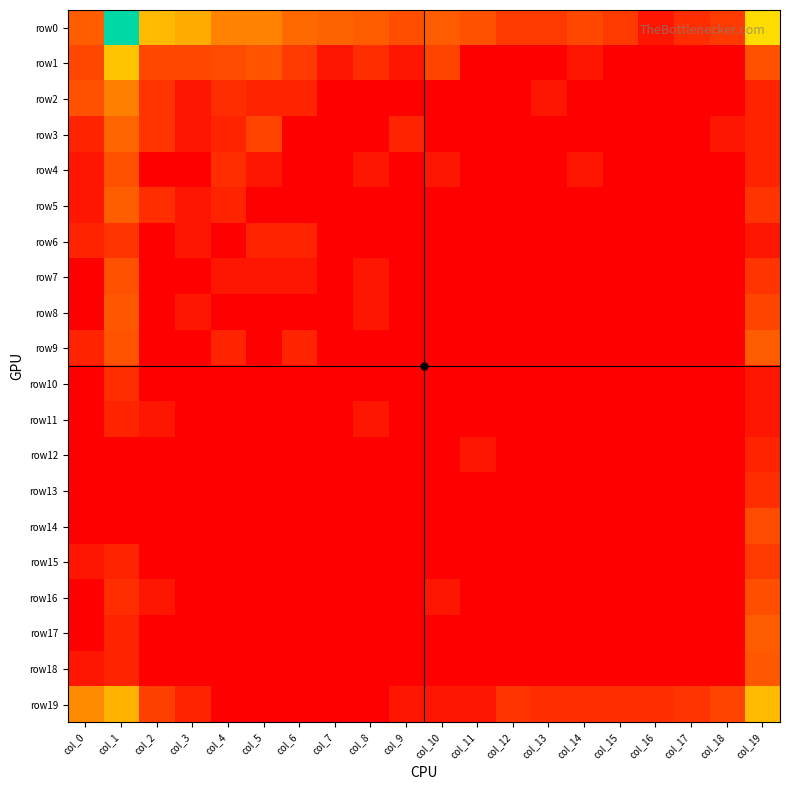

Reading right to left, list all the values displayed in this chart.

row0: col_19=5.5	col_18=1.8	col_17=1.4	col_16=0.7	col_15=1.8	col_14=2.2	col_13=1.8	col_12=1.8	col_11=2.5	col_10=2.8	col_9=2.4	col_8=2.8	col_7=3.0	col_6=3.2	col_5=3.7	col_4=3.7	col_3=4.5	col_2=4.8	col_1=9.3	col_0=2.8
row1: col_19=2.5	col_18=0.0	col_17=0.0	col_16=0.0	col_15=0.0	col_14=0.7	col_13=0.0	col_12=0.0	col_11=0.0	col_10=2.1	col_9=0.7	col_8=1.4	col_7=0.7	col_6=1.8	col_5=2.6	col_4=2.3	col_3=2.2	col_2=2.2	col_1=5.0	col_0=2.2
row2: col_19=1.1	col_18=0.0	col_17=0.0	col_16=0.0	col_15=0.0	col_14=0.0	col_13=0.7	col_12=0.0	col_11=0.0	col_10=0.0	col_9=0.0	col_8=0.0	col_7=0.0	col_6=1.1	col_5=1.1	col_4=1.4	col_3=0.7	col_2=1.6	col_1=3.6	col_0=2.5
row3: col_19=1.1	col_18=0.7	col_17=0.0	col_16=0.0	col_15=0.0	col_14=0.0	col_13=0.0	col_12=0.0	col_11=0.0	col_10=0.0	col_9=1.1	col_8=0.0	col_7=0.0	col_6=0.0	col_5=2.1	col_4=1.1	col_3=0.7	col_2=1.6	col_1=3.1	col_0=1.1
row4: col_19=1.1	col_18=0.0	col_17=0.0	col_16=0.0	col_15=0.0	col_14=0.7	col_13=0.0	col_12=0.0	col_11=0.0	col_10=0.7	col_9=0.0	col_8=0.7	col_7=0.0	col_6=0.0	col_5=0.7	col_4=1.4	col_3=0.0	col_2=0.0	col_1=2.5	col_0=0.7
row5: col_19=1.6	col_18=0.0	col_17=0.0	col_16=0.0	col_15=0.0	col_14=0.0	col_13=0.0	col_12=0.0	col_11=0.0	col_10=0.0	col_9=0.0	col_8=0.0	col_7=0.0	col_6=0.0	col_5=0.0	col_4=1.1	col_3=0.7	col_2=1.4	col_1=2.9	col_0=0.7
row6: col_19=0.7	col_18=0.0	col_17=0.0	col_16=0.0	col_15=0.0	col_14=0.0	col_13=0.0	col_12=0.0	col_11=0.0	col_10=0.0	col_9=0.0	col_8=0.0	col_7=0.0	col_6=1.1	col_5=1.1	col_4=0.0	col_3=0.7	col_2=0.0	col_1=1.6	col_0=1.1
row7: col_19=1.6	col_18=0.0	col_17=0.0	col_16=0.0	col_15=0.0	col_14=0.0	col_13=0.0	col_12=0.0	col_11=0.0	col_10=0.0	col_9=0.0	col_8=0.7	col_7=0.0	col_6=0.7	col_5=0.7	col_4=0.7	col_3=0.0	col_2=0.0	col_1=2.5	col_0=0.0
row8: col_19=2.1	col_18=0.0	col_17=0.0	col_16=0.0	col_15=0.0	col_14=0.0	col_13=0.0	col_12=0.0	col_11=0.0	col_10=0.0	col_9=0.0	col_8=0.7	col_7=0.0	col_6=0.0	col_5=0.0	col_4=0.0	col_3=0.7	col_2=0.0	col_1=2.6	col_0=0.0
row9: col_19=2.8	col_18=0.0	col_17=0.0	col_16=0.0	col_15=0.0	col_14=0.0	col_13=0.0	col_12=0.0	col_11=0.0	col_10=0.0	col_9=0.0	col_8=0.0	col_7=0.0	col_6=1.1	col_5=0.0	col_4=1.1	col_3=0.0	col_2=0.0	col_1=2.6	col_0=1.1
row10: col_19=0.7	col_18=0.0	col_17=0.0	col_16=0.0	col_15=0.0	col_14=0.0	col_13=0.0	col_12=0.0	col_11=0.0	col_10=0.0	col_9=0.0	col_8=0.0	col_7=0.0	col_6=0.0	col_5=0.0	col_4=0.0	col_3=0.0	col_2=0.0	col_1=1.4	col_0=0.0
row11: col_19=0.7	col_18=0.0	col_17=0.0	col_16=0.0	col_15=0.0	col_14=0.0	col_13=0.0	col_12=0.0	col_11=0.0	col_10=0.0	col_9=0.0	col_8=0.7	col_7=0.0	col_6=0.0	col_5=0.0	col_4=0.0	col_3=0.0	col_2=0.7	col_1=1.1	col_0=0.0
row12: col_19=1.1	col_18=0.0	col_17=0.0	col_16=0.0	col_15=0.0	col_14=0.0	col_13=0.0	col_12=0.0	col_11=0.7	col_10=0.0	col_9=0.0	col_8=0.0	col_7=0.0	col_6=0.0	col_5=0.0	col_4=0.0	col_3=0.0	col_2=0.0	col_1=0.0	col_0=0.0
row13: col_19=1.4	col_18=0.0	col_17=0.0	col_16=0.0	col_15=0.0	col_14=0.0	col_13=0.0	col_12=0.0	col_11=0.0	col_10=0.0	col_9=0.0	col_8=0.0	col_7=0.0	col_6=0.0	col_5=0.0	col_4=0.0	col_3=0.0	col_2=0.0	col_1=0.0	col_0=0.0
row14: col_19=2.3	col_18=0.0	col_17=0.0	col_16=0.0	col_15=0.0	col_14=0.0	col_13=0.0	col_12=0.0	col_11=0.0	col_10=0.0	col_9=0.0	col_8=0.0	col_7=0.0	col_6=0.0	col_5=0.0	col_4=0.0	col_3=0.0	col_2=0.0	col_1=0.0	col_0=0.0
row15: col_19=1.8	col_18=0.0	col_17=0.0	col_16=0.0	col_15=0.0	col_14=0.0	col_13=0.0	col_12=0.0	col_11=0.0	col_10=0.0	col_9=0.0	col_8=0.0	col_7=0.0	col_6=0.0	col_5=0.0	col_4=0.0	col_3=0.0	col_2=0.0	col_1=1.1	col_0=0.7
row16: col_19=2.4	col_18=0.0	col_17=0.0	col_16=0.0	col_15=0.0	col_14=0.0	col_13=0.0	col_12=0.0	col_11=0.0	col_10=0.7	col_9=0.0	col_8=0.0	col_7=0.0	col_6=0.0	col_5=0.0	col_4=0.0	col_3=0.0	col_2=0.7	col_1=1.4	col_0=0.0
row17: col_19=2.8	col_18=0.0	col_17=0.0	col_16=0.0	col_15=0.0	col_14=0.0	col_13=0.0	col_12=0.0	col_11=0.0	col_10=0.0	col_9=0.0	col_8=0.0	col_7=0.0	col_6=0.0	col_5=0.0	col_4=0.0	col_3=0.0	col_2=0.0	col_1=1.1	col_0=0.0
row18: col_19=2.7	col_18=0.0	col_17=0.0	col_16=0.0	col_15=0.0	col_14=0.0	col_13=0.0	col_12=0.0	col_11=0.0	col_10=0.0	col_9=0.0	col_8=0.0	col_7=0.0	col_6=0.0	col_5=0.0	col_4=0.0	col_3=0.0	col_2=0.0	col_1=1.1	col_0=0.7
row19: col_19=4.8	col_18=2.1	col_17=1.6	col_16=1.4	col_15=1.4	col_14=1.4	col_13=1.4	col_12=1.6	col_11=0.7	col_10=0.7	col_9=0.7	col_8=0.0	col_7=0.0	col_6=0.0	col_5=0.0	col_4=0.0	col_3=1.1	col_2=1.9	col_1=4.7	col_0=3.9